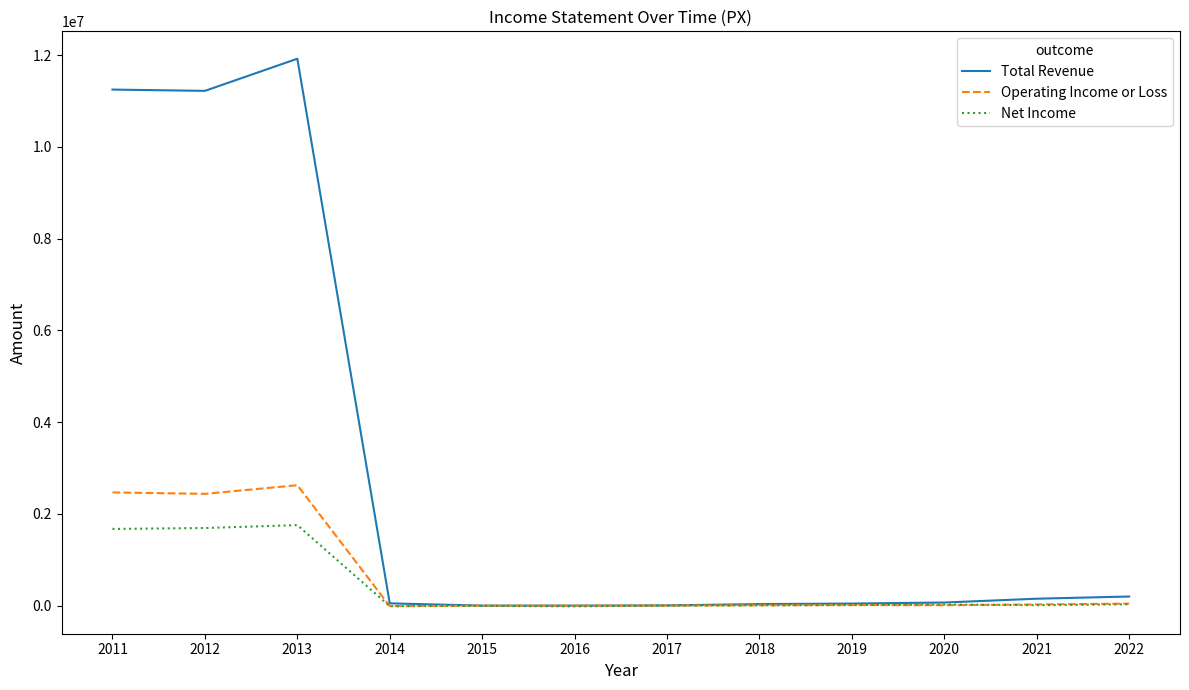

What is the greatest value displayed?

11925000